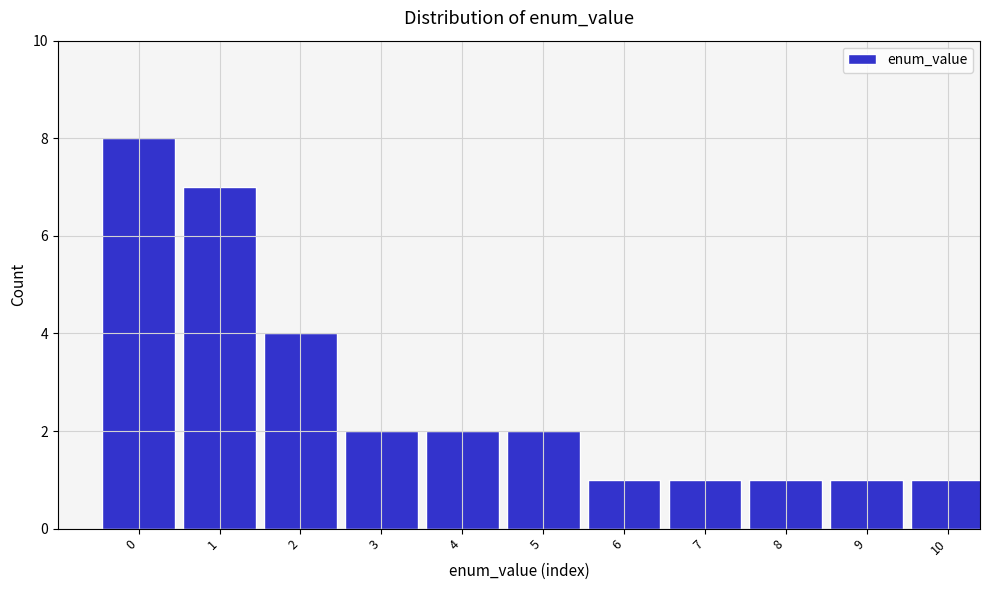

Reading left to right, what are all the values shown in this chart?

0=8	1=7	2=4	3=2	4=2	5=2	6=1	7=1	8=1	9=1	10=1